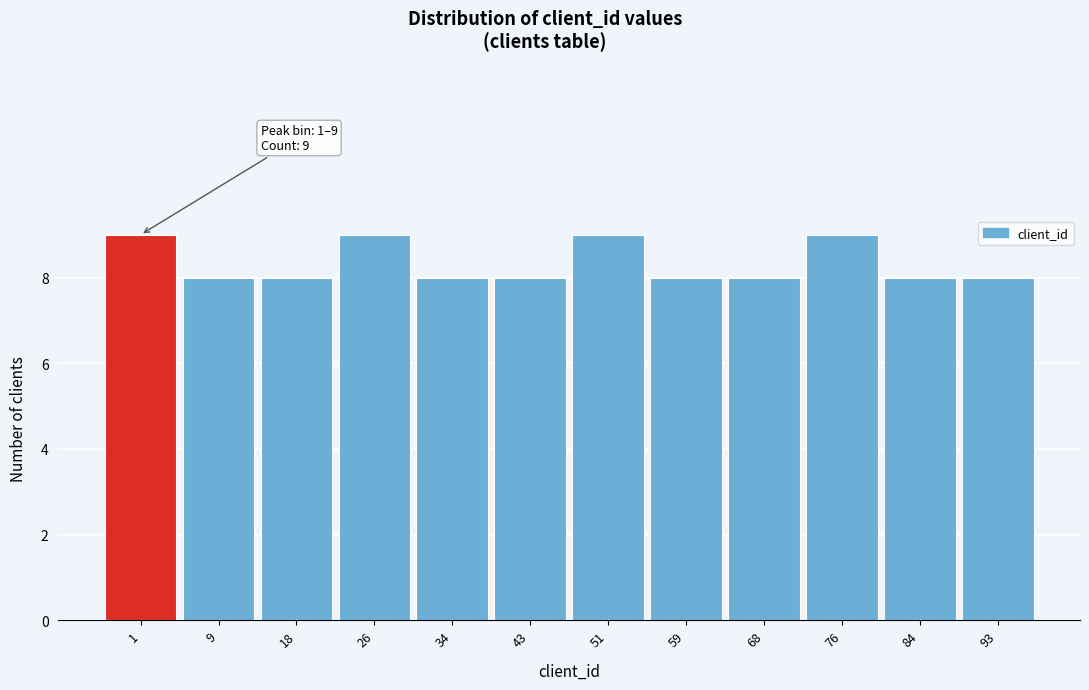

Reading left to right, extract all data points from this chart.

1=9	9=8	18=8	26=9	34=8	43=8	51=9	59=8	68=8	76=9	84=8	93=8